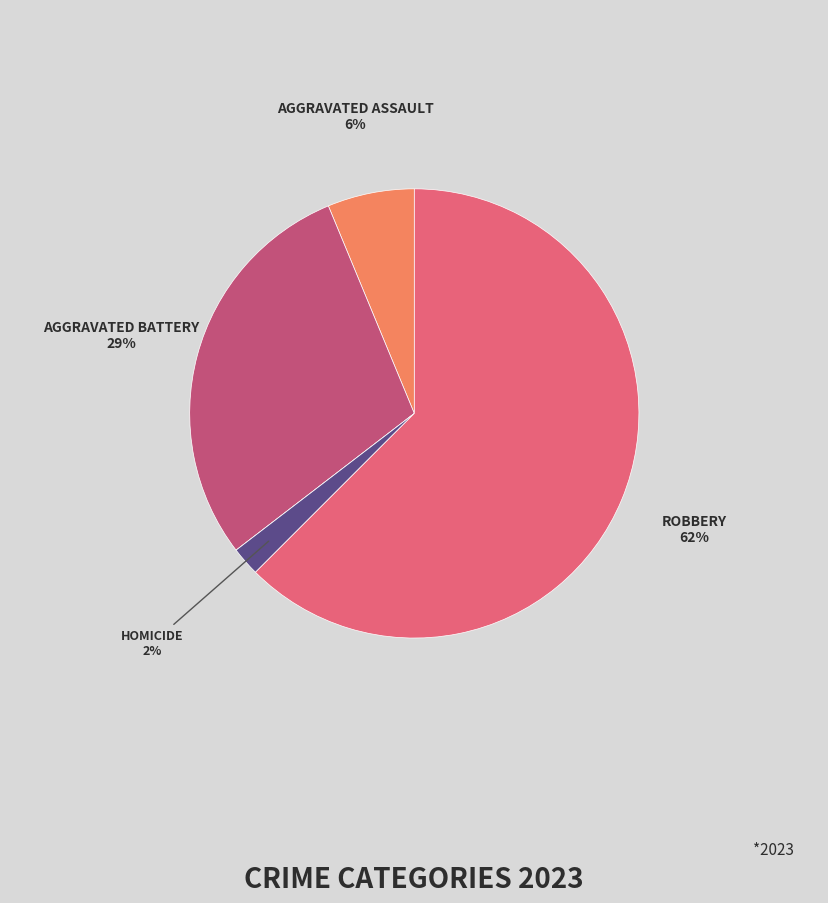

To the nearest percent, what is the average slice percentage?

20%